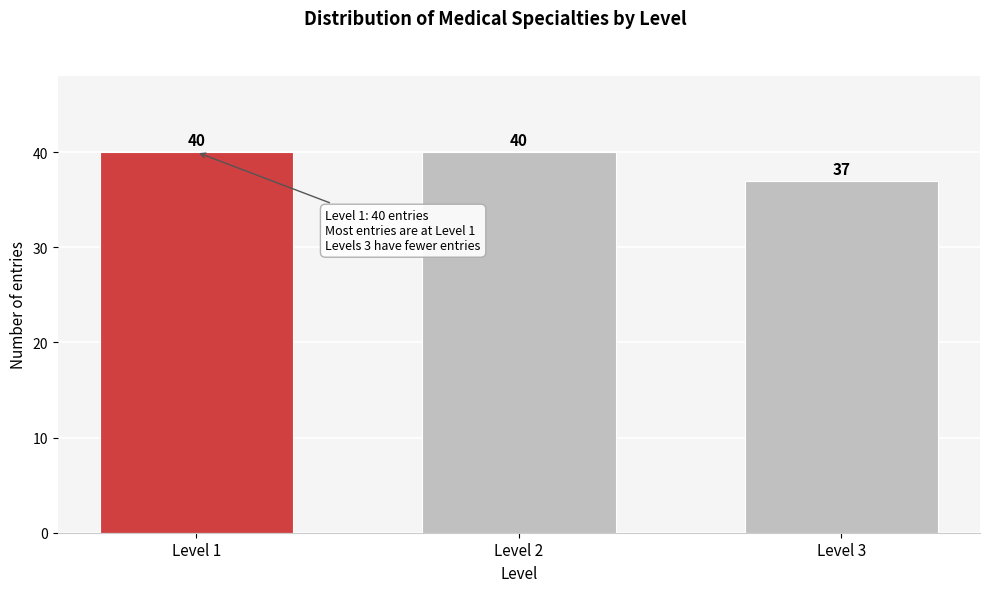

Reading left to right, transcribe all the data shown in this chart.

Level 1=40	Level 2=40	Level 3=37